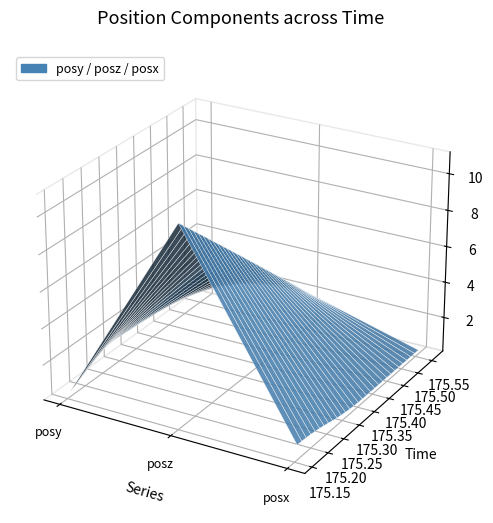

Reading right to left, list all the values displayed in this chart.

posy: 29=1.8	28=1.8	27=1.8	26=1.8	25=1.8	24=1.7	23=1.7	22=1.7	21=1.7	20=1.6	19=1.6	18=1.6	17=1.5	16=1.5	15=1.4	14=1.4	13=1.4	12=1.4	11=1.4	10=1.5	9=1.5	8=1.4	7=1.4	6=1.3	5=1.2	4=1.0	3=0.8	2=0.7	1=0.5	0=0.4
posz: 29=2.0	28=2.3	27=2.6	26=2.9	25=3.3	24=3.6	23=3.9	22=4.2	21=4.5	20=4.8	19=5.1	18=5.4	17=5.7	16=6.1	15=6.4	14=6.7	13=7.0	12=7.3	11=7.6	10=7.9	9=8.2	8=8.5	7=8.8	6=9.1	5=9.4	4=9.7	3=10.0	2=10.3	1=10.7	0=11.0
posx: 29=0.3	28=0.3	27=0.3	26=0.3	25=0.3	24=0.3	23=0.3	22=0.3	21=0.3	20=0.3	19=0.3	18=0.3	17=0.3	16=0.3	15=0.3	14=0.3	13=0.3	12=0.3	11=0.4	10=0.4	9=0.5	8=0.5	7=0.6	6=0.7	5=0.7	4=0.8	3=0.8	2=0.9	1=0.9	0=0.9